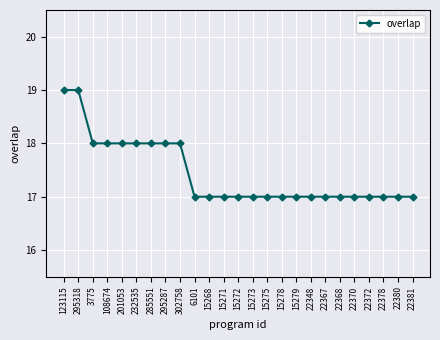

Reading left to right, transcribe all the data shown in this chart.

123115=19	295318=19	3775=18	108674=18	201053=18	232535=18	285551=18	295287=18	302758=18	6101=17	15268=17	15271=17	15272=17	15273=17	15275=17	15278=17	15279=17	22348=17	22367=17	22368=17	22370=17	22372=17	22378=17	22380=17	22381=17